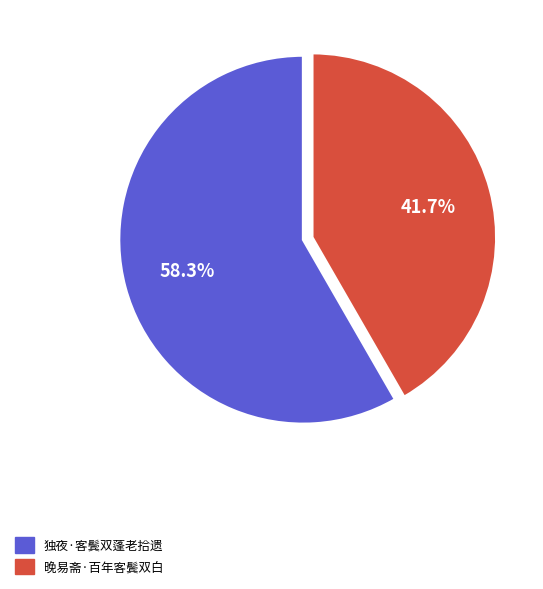

How many segments does this pie chart have?

2